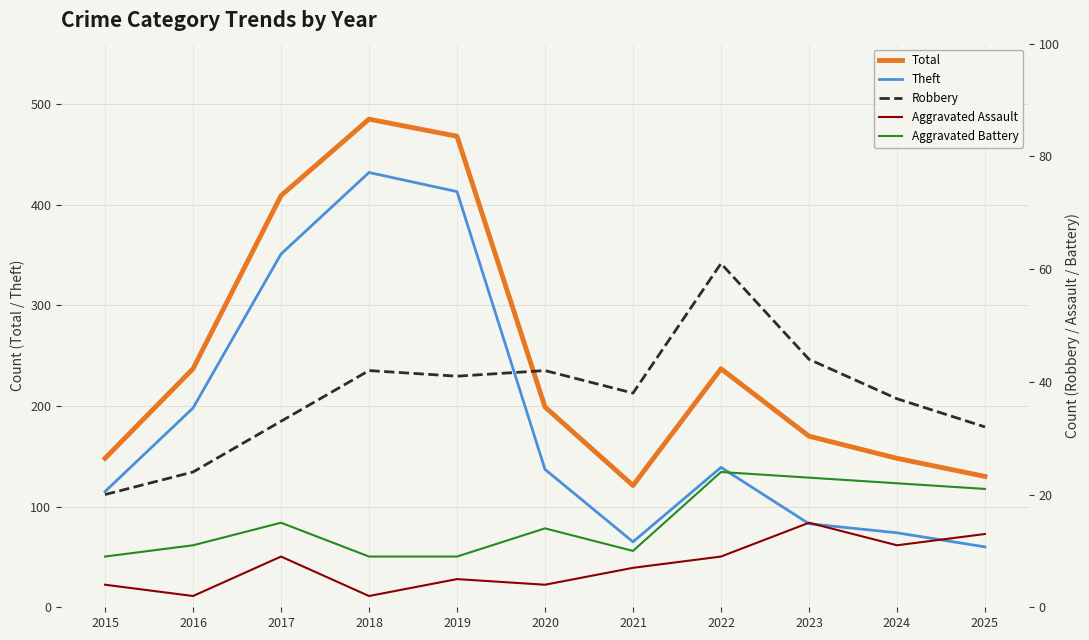

True or false: Theft has a value of 64 at 2020.

False